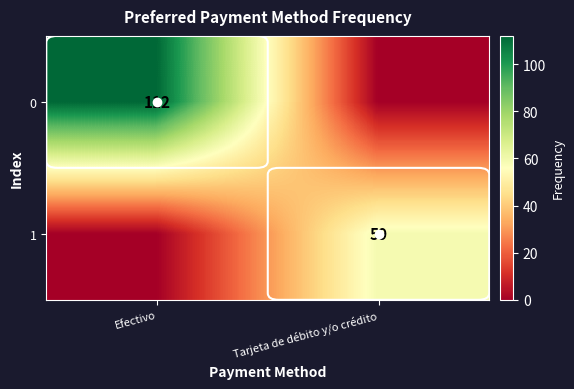

The value of 1 at Tarjeta de débito y/o crédito is 59. True or false?

True